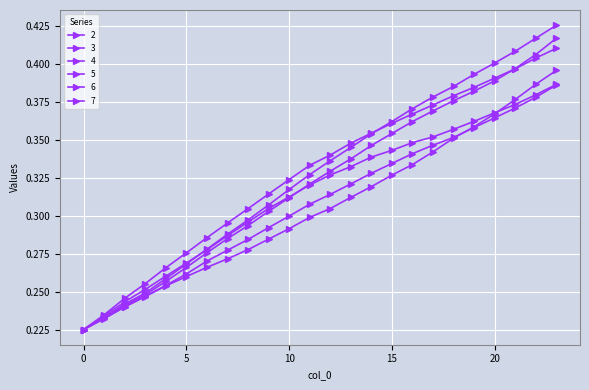

Is this an area chart (filled region under the line)?

No